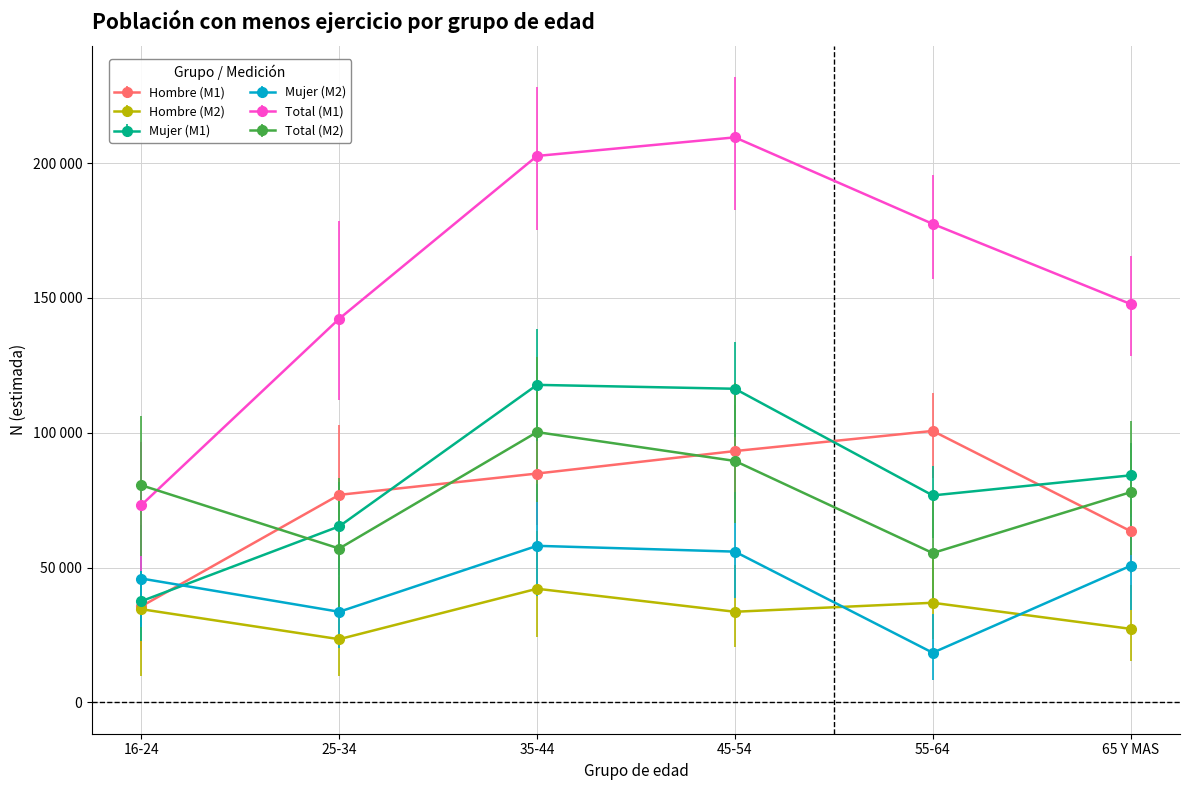

Between 35-44 and 55-64, which series saw the biggest shift?

Total (M2)